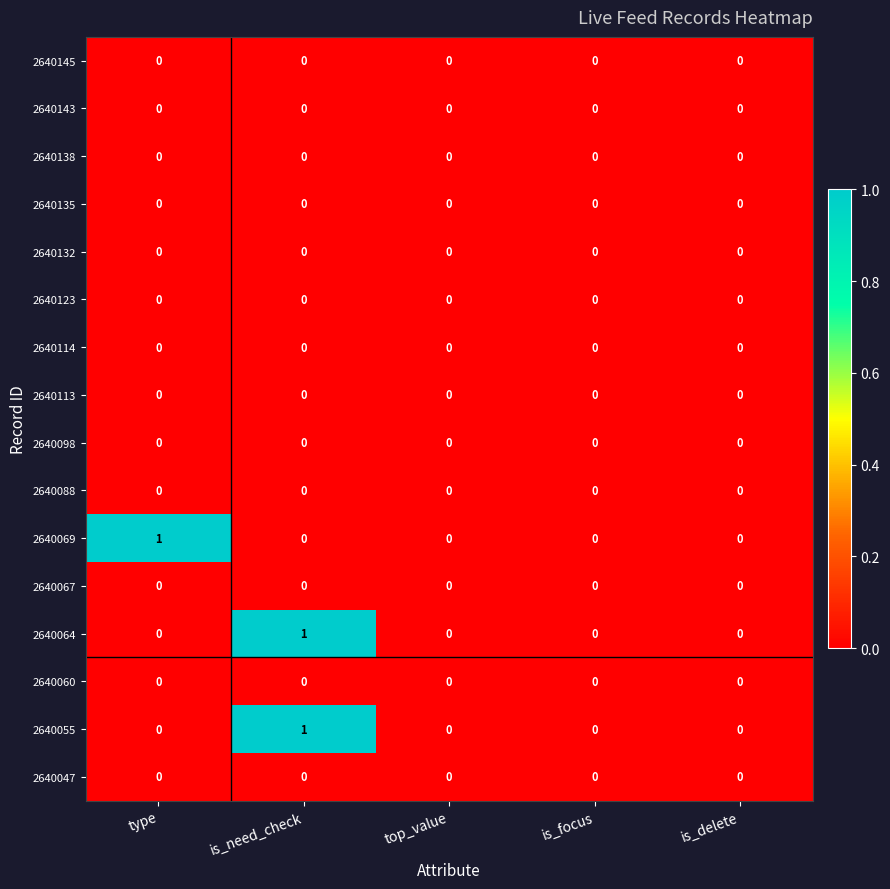

Which series changed the most between type and is_delete?

2640069